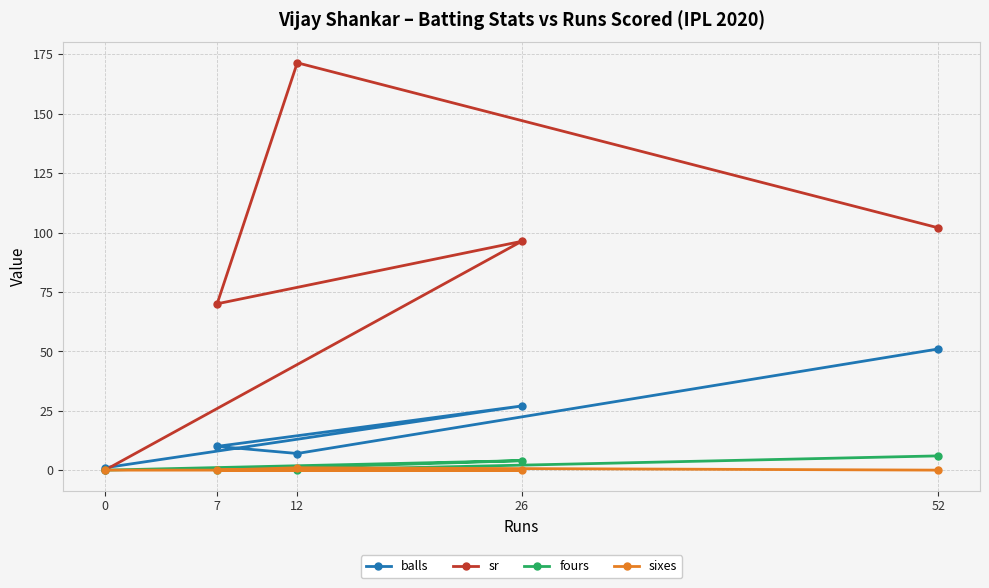

What is the sum of all fours values?

10.0